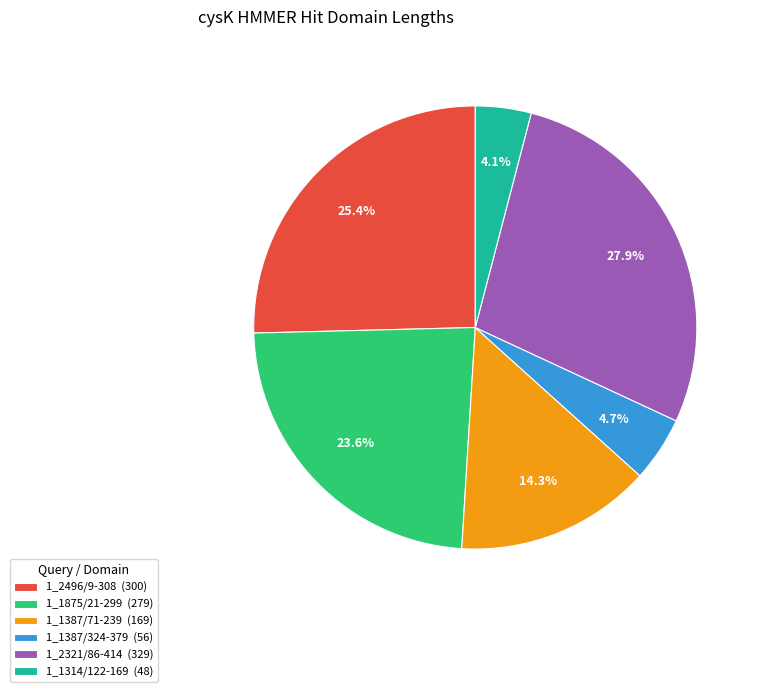

Between 1_2321/86-414 and 1_1387/71-239, which is larger?

1_2321/86-414